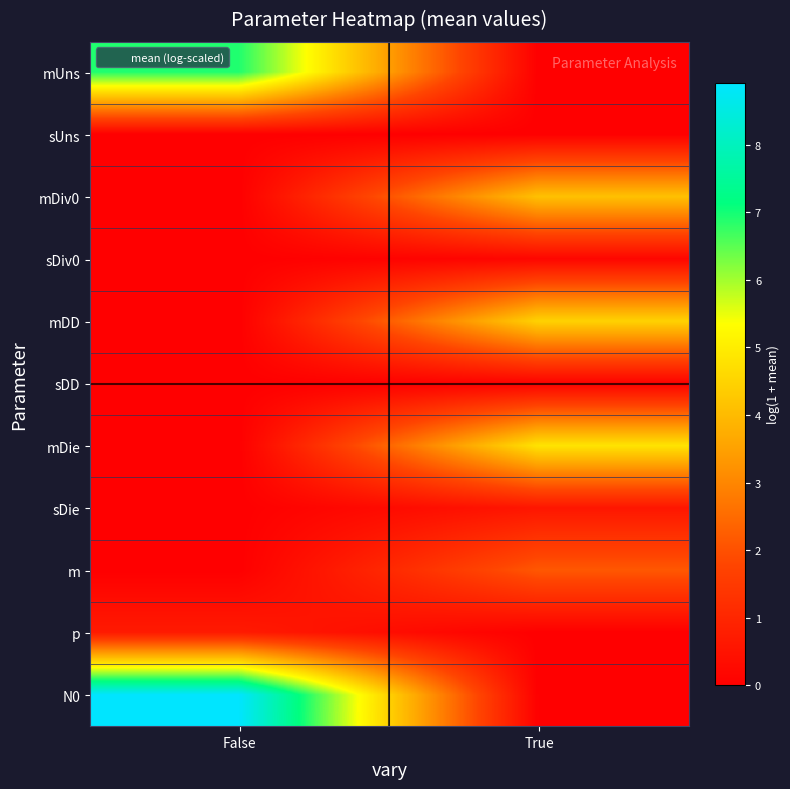

At which category is the sum across all series the highest?

False